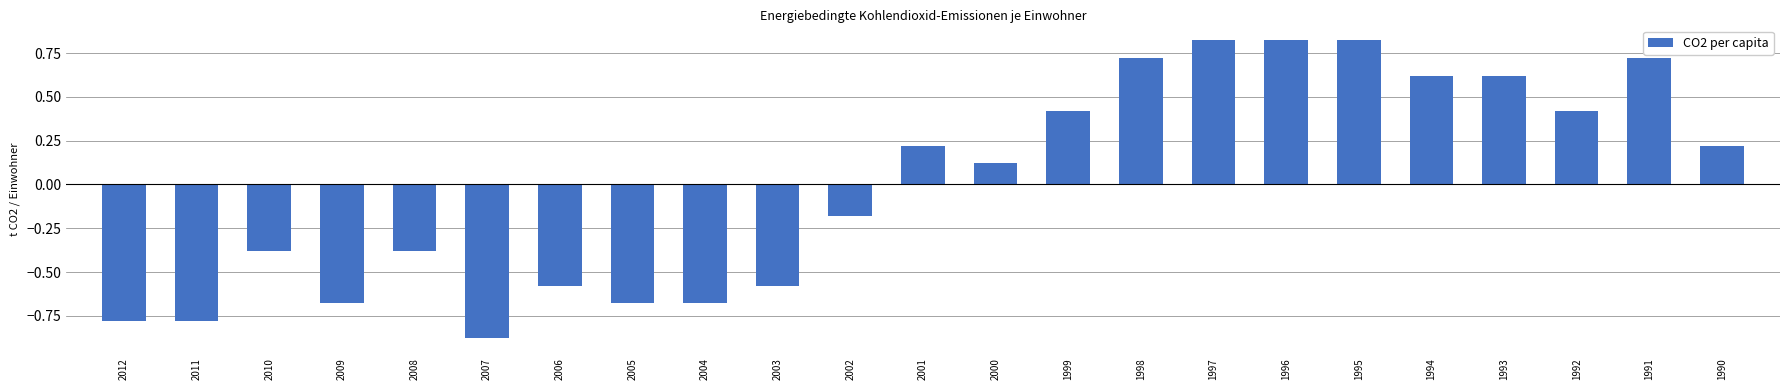

Where does the data first go above 0?

2001